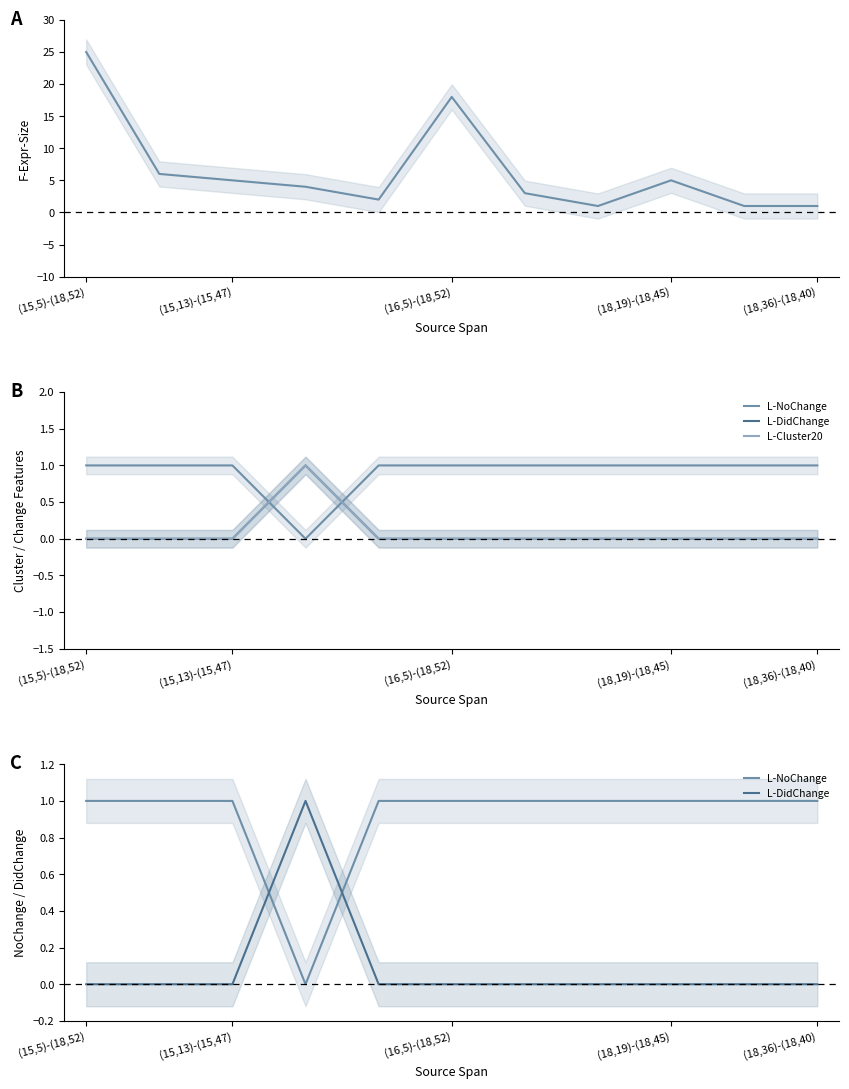

What is the sum of all L-NoChange values?

10